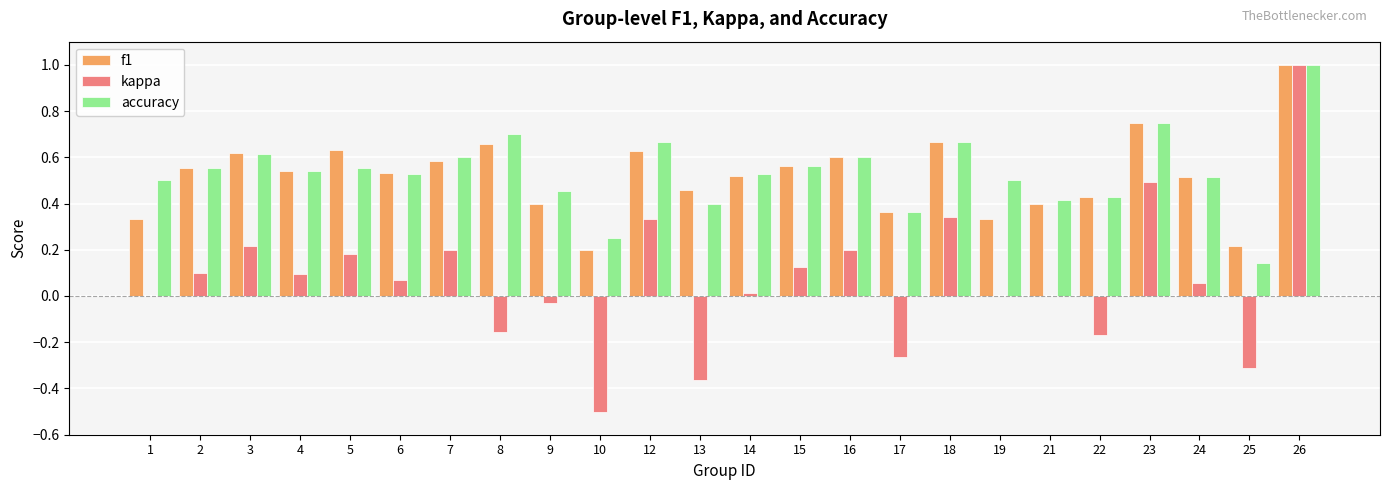

At which category is the sum across all series the highest?

26